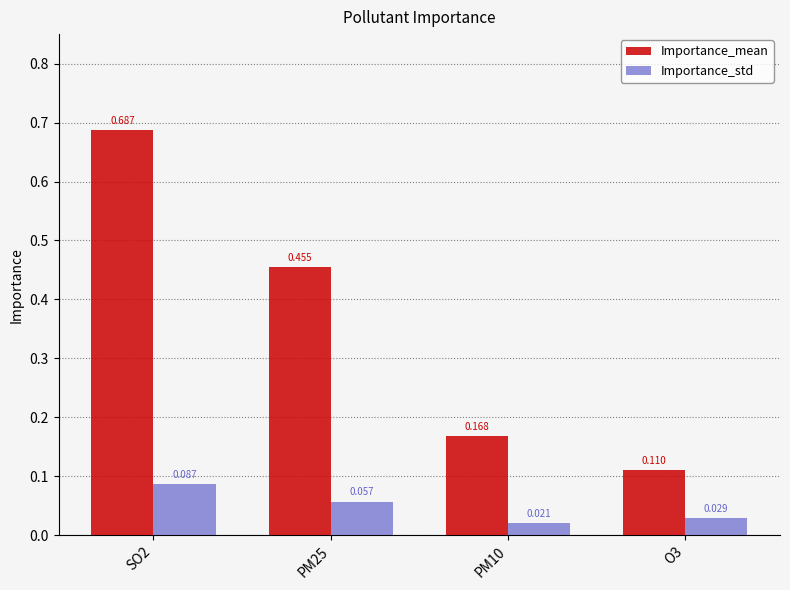

Which series changed the most between SO2 and PM25?

Importance_mean